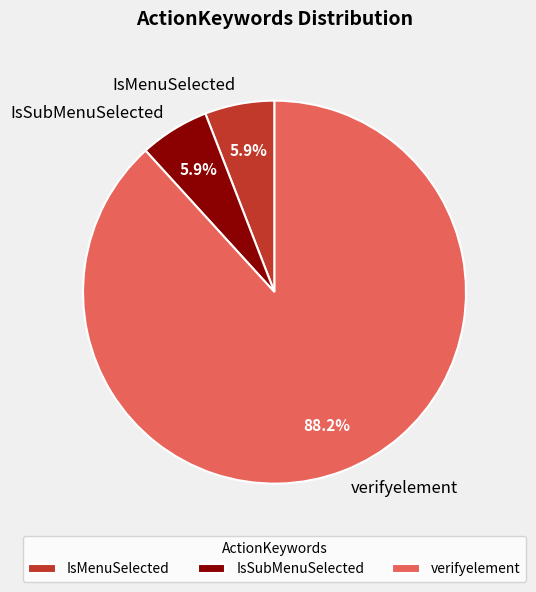

To the nearest percent, what is the combined percentage of IsMenuSelected and IsSubMenuSelected?

12%